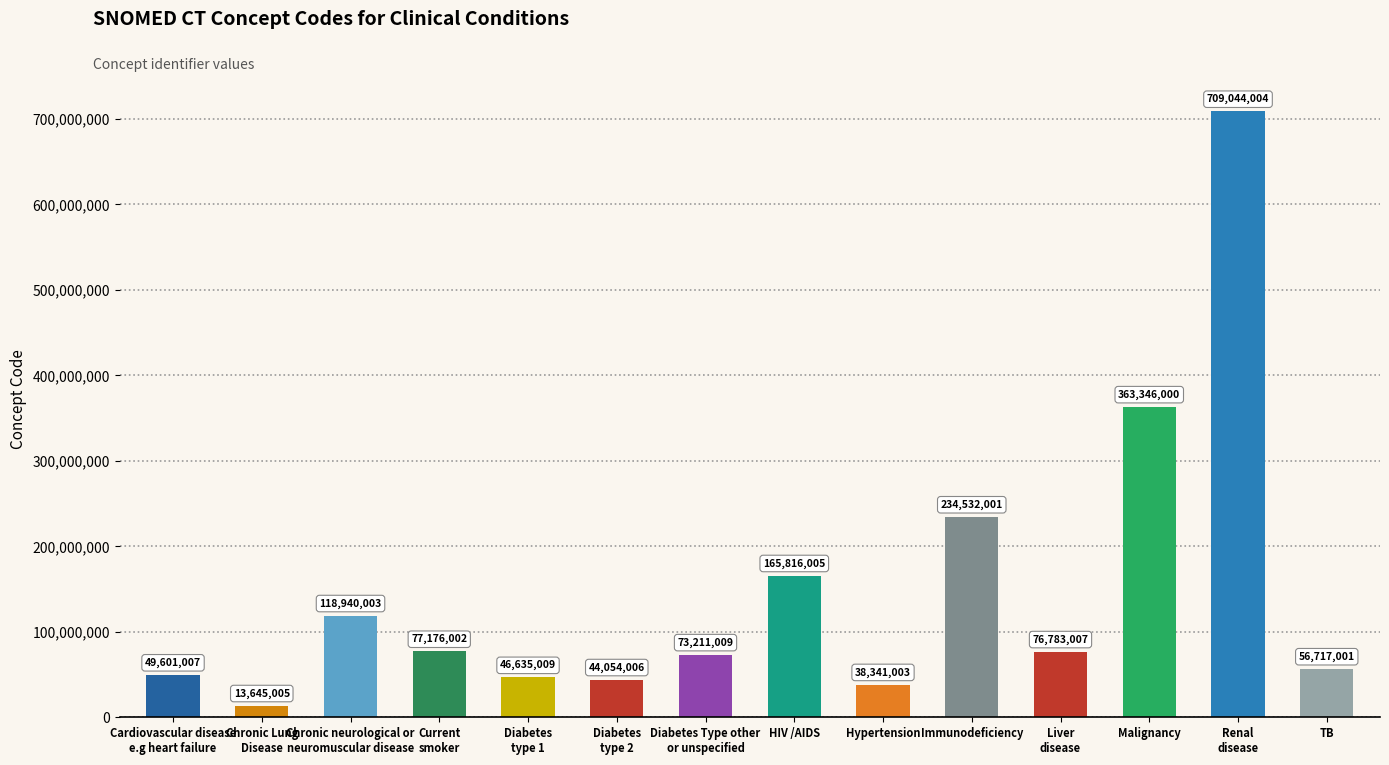

Does the chart contain stacked bars?

No